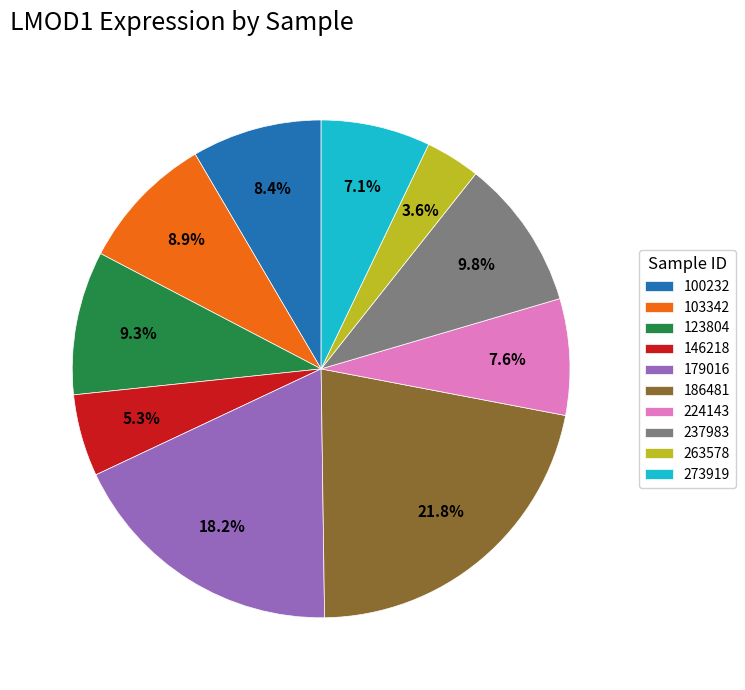

Count the number of slices in the pie.

10